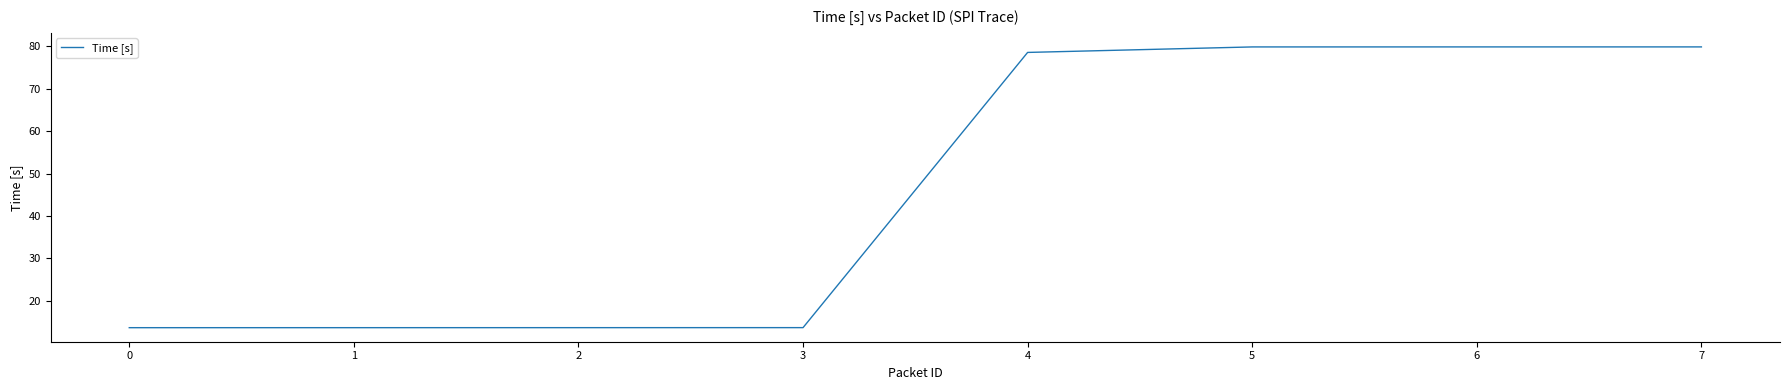

What value does the data have at 1?

13.7